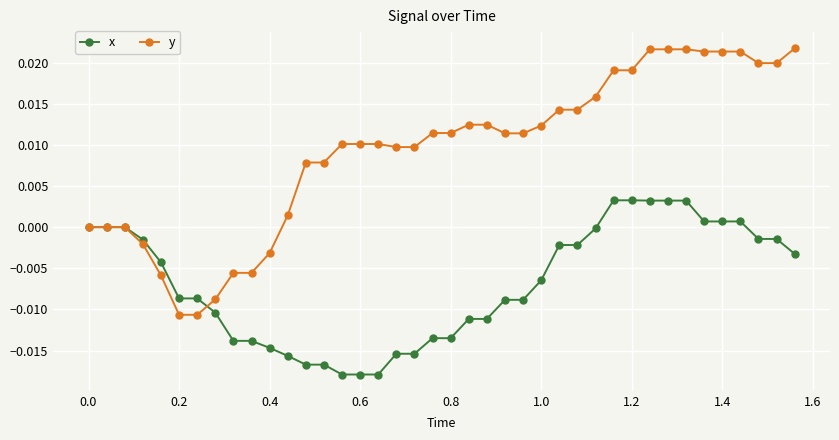

Count the number of data series in this chart.

2